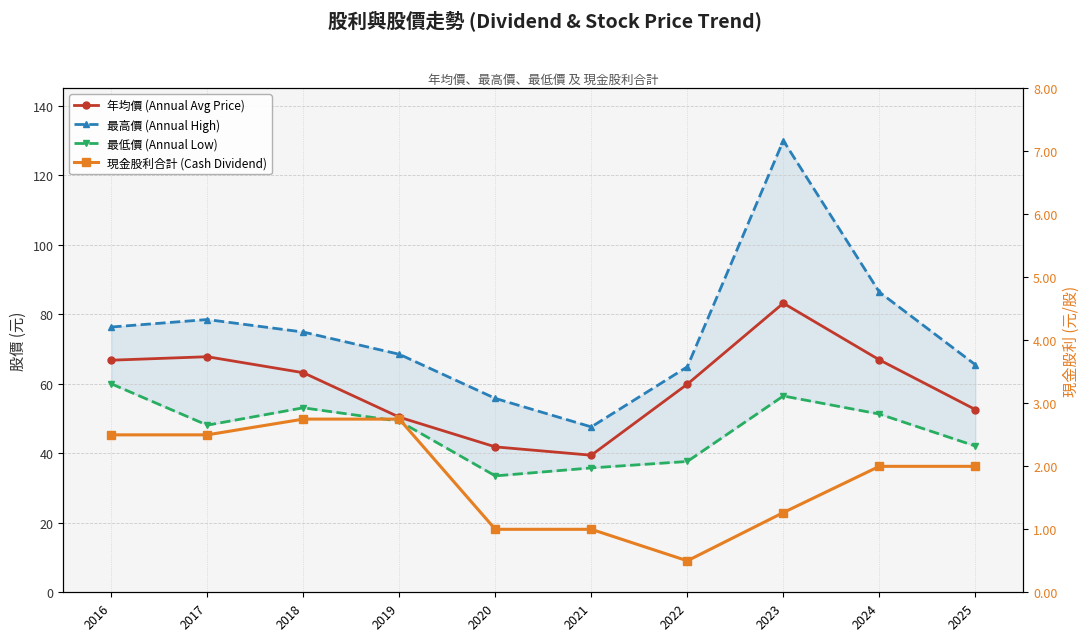

What is the value of the 最低價 (Annual Low) point at the 4th from the left?

49.2